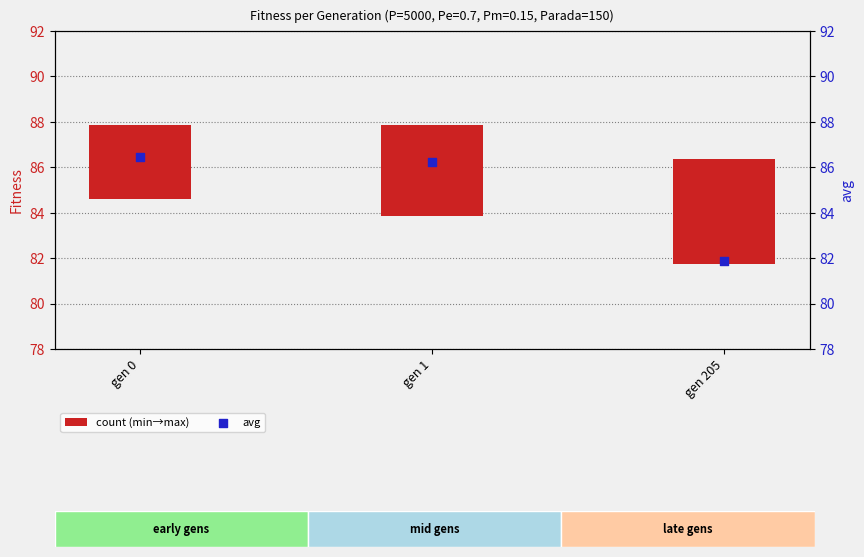

Which series contains the lowest Y value?

count (min→max)